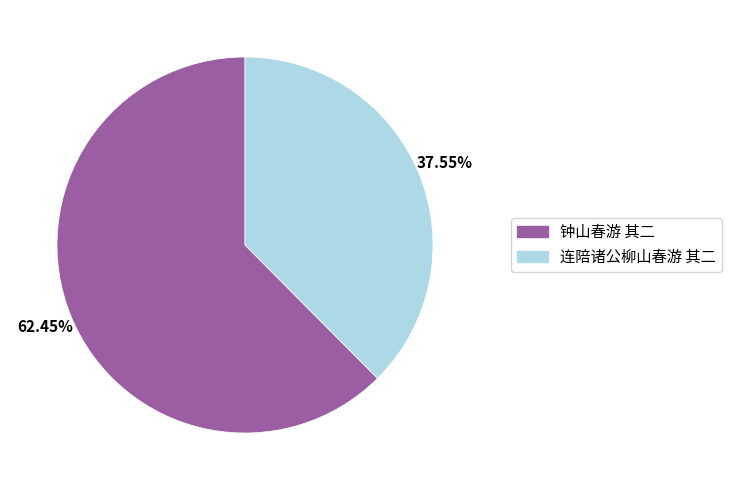

Which category has the smallest portion of the pie?

连陪诸公柳山春游 其二